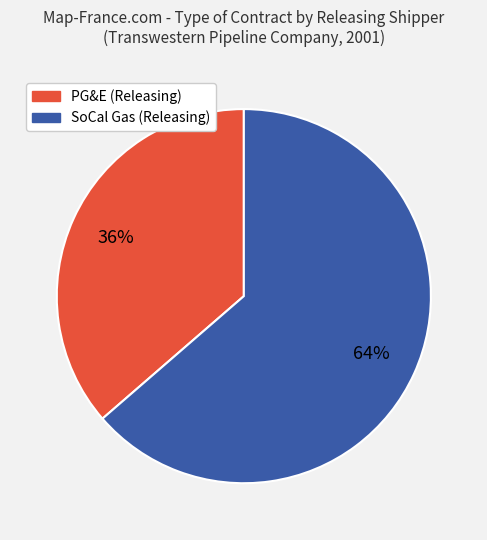

To the nearest percent, what is the average slice percentage?

50%